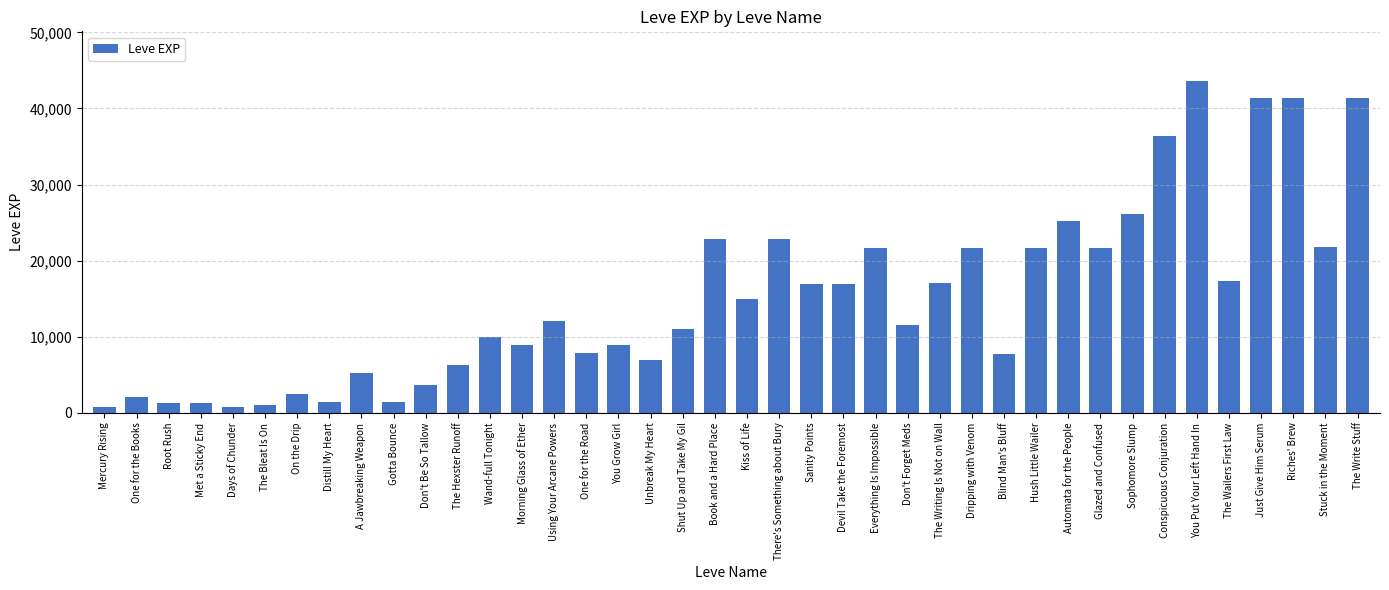

What is the label of the 11th bar from the left?

Don't Be So Tallow